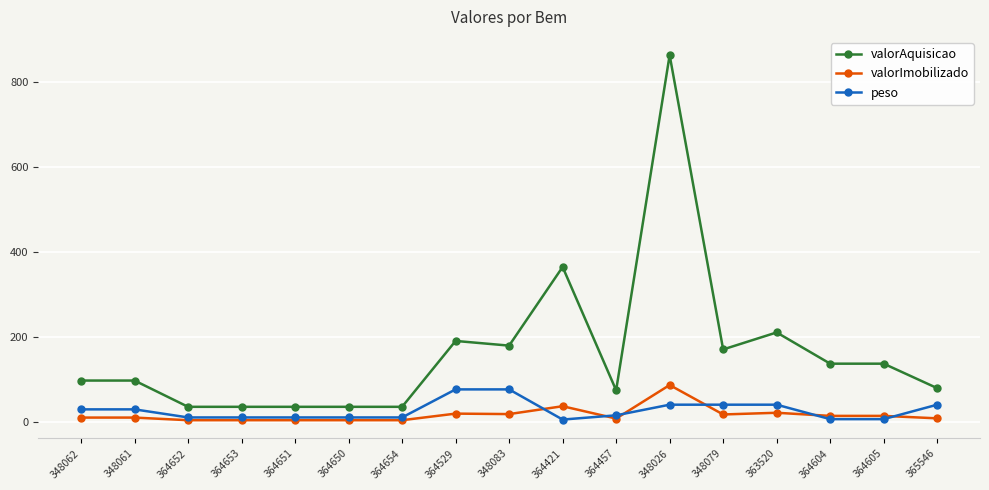

What is the label of the 4th point from the left?

364653